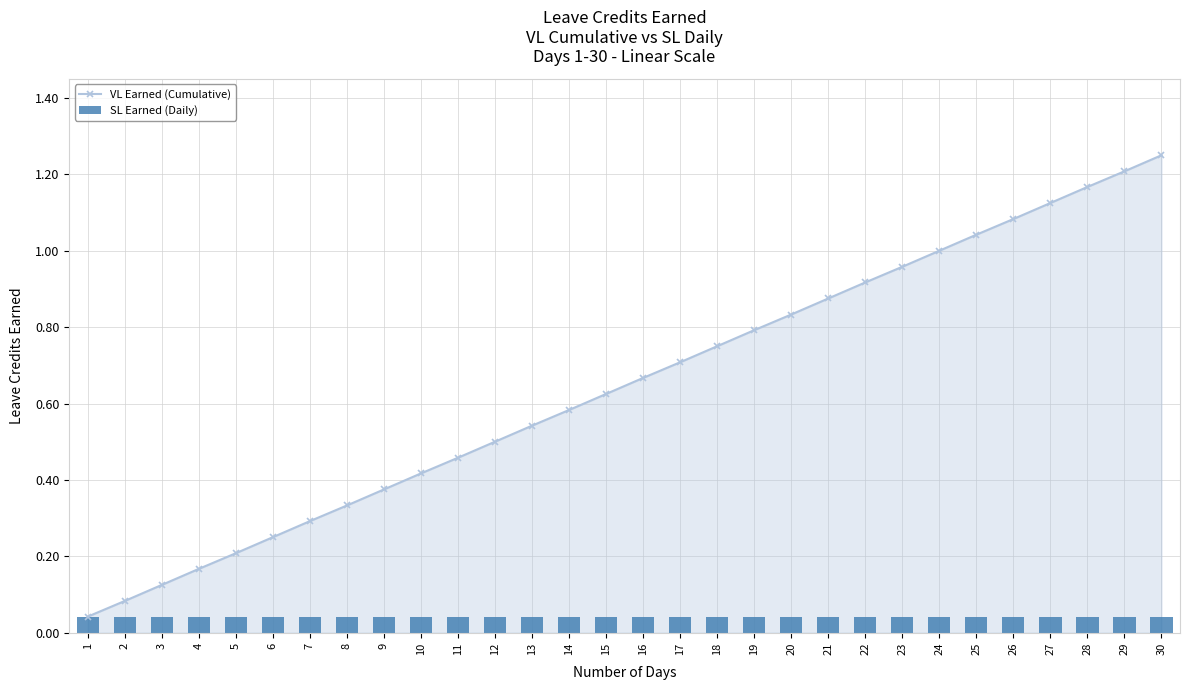

What is the value of the VL Earned (Cumulative) bar at the 4th from the left?

0.2